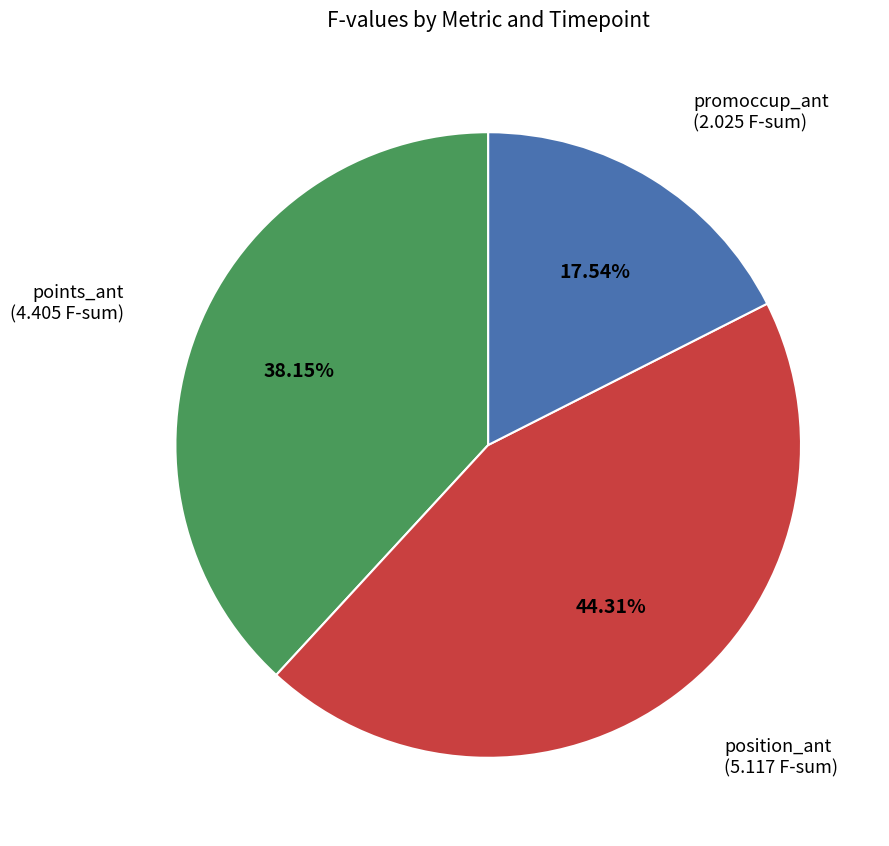

Rank the categories by value from highest to lowest.

position_ant, points_ant, promoccup_ant